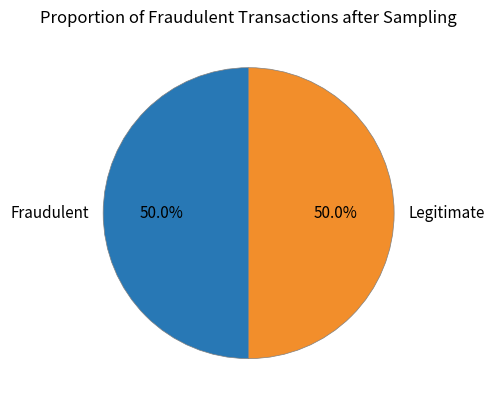

What is the total percentage of Fraudulent and Legitimate?

100.0%